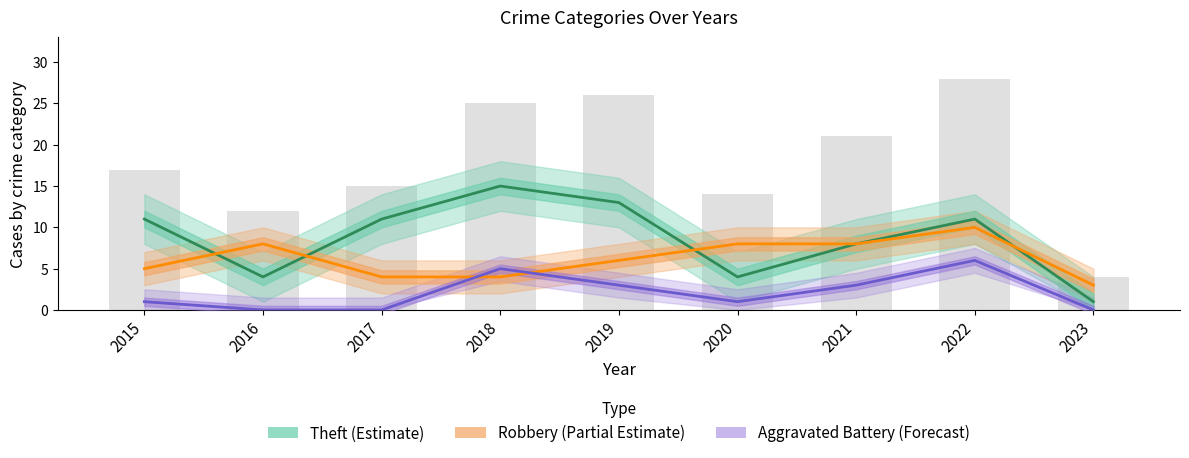

Reading left to right, extract all data points from this chart.

Total: 17	12	15	25	26	14	21	28	4
Theft: 11	4	11	15	13	4	8	11	1
Robbery: 5	8	4	4	6	8	8	10	3
Aggravated Battery: 1	0	0	5	3	1	3	6	0